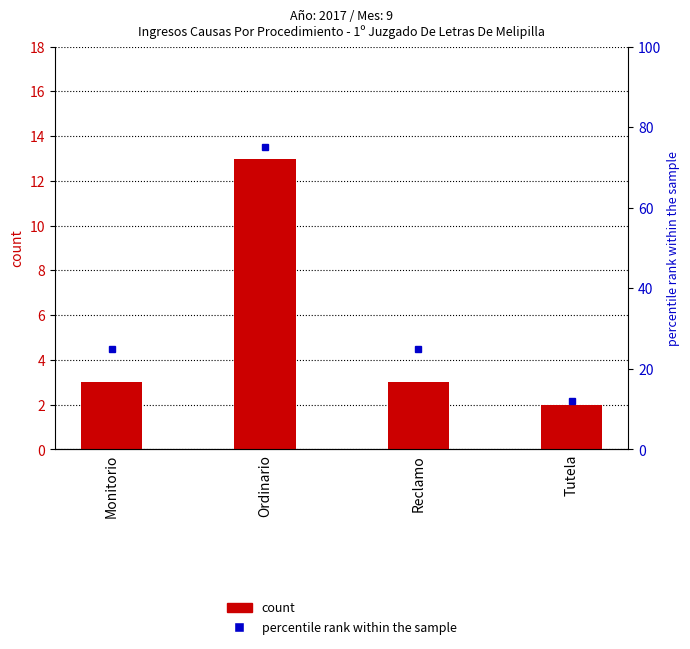

Reading right to left, transcribe all the data shown in this chart.

Tutela=2	Reclamo=3	Ordinario=13	Monitorio=3